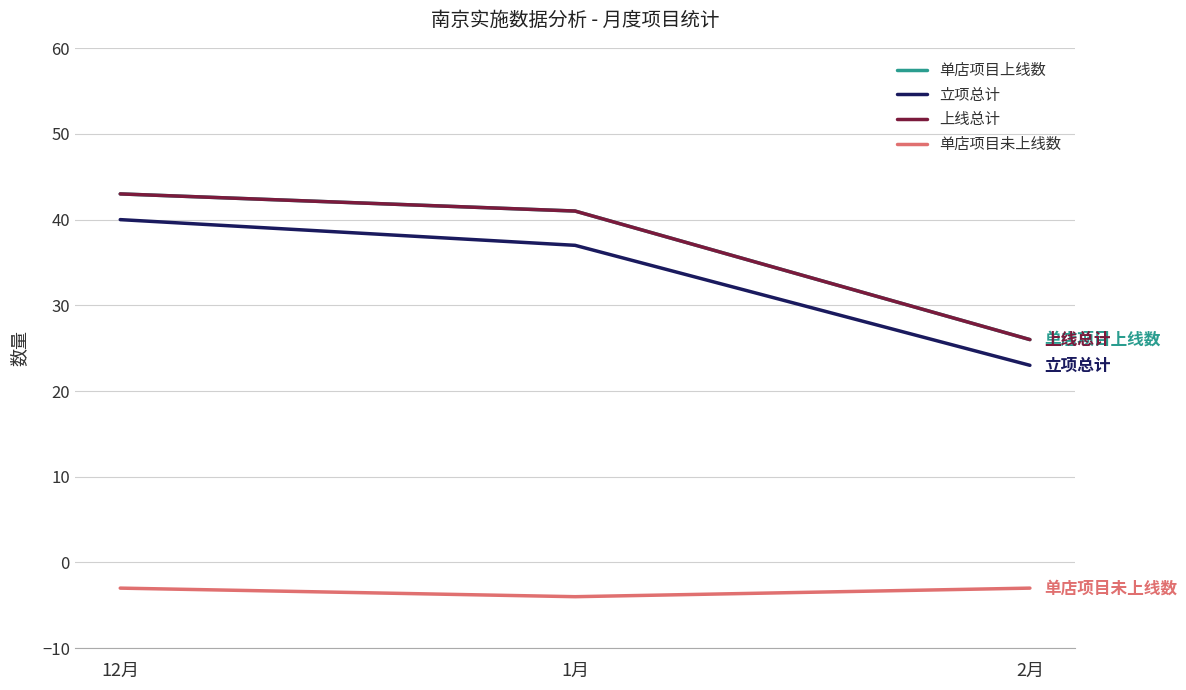

Does the chart have visible grid lines?

Yes